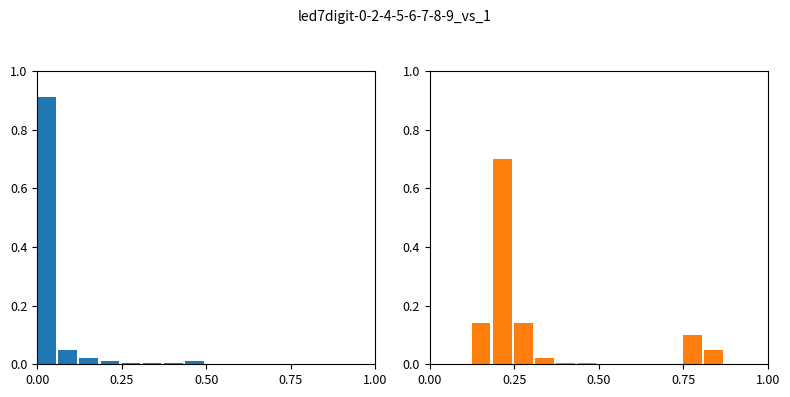

What is the label of the 3rd bar from the right?

5